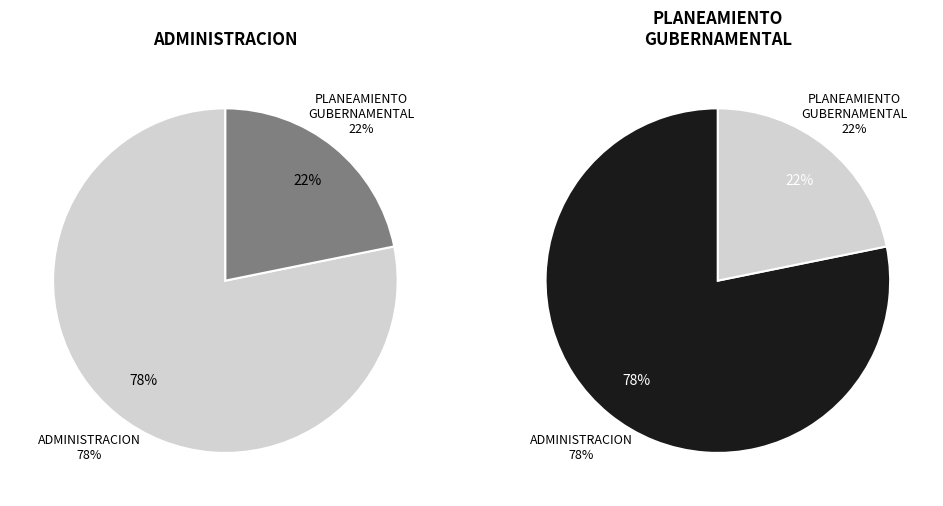

To the nearest percent, what is the difference between the 003: ADMINISTRACION and 006: PLANEAMIENTO GUBERNAMENTAL slice percentages?

56%